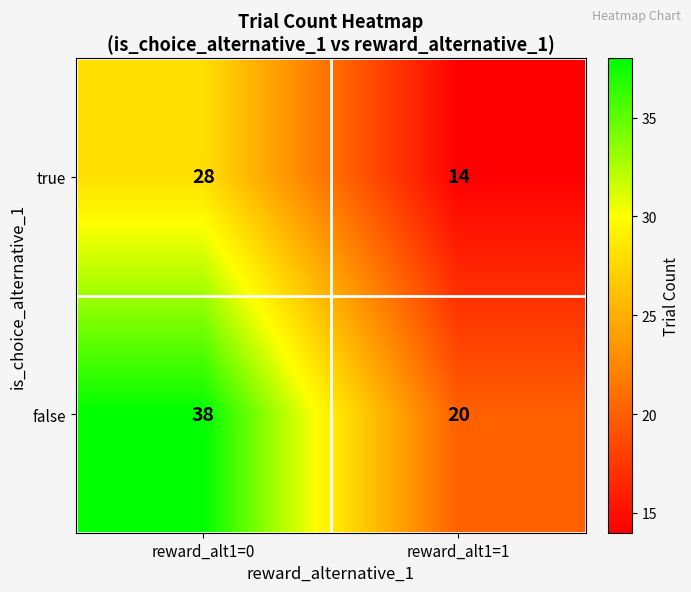

What is the difference between the true values at reward_alt1=0 and reward_alt1=1?

14